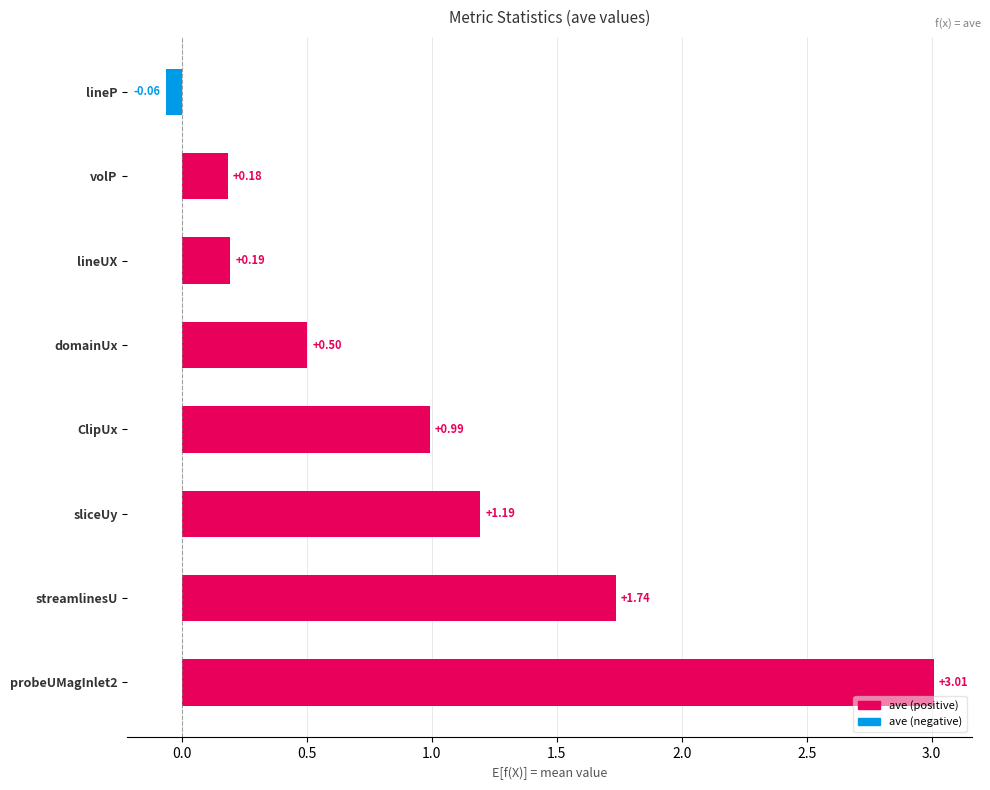

Rank the categories by value from lowest to highest.

lineP, volP, lineUX, domainUx, ClipUx, sliceUy, streamlinesU, probeUMagInlet2